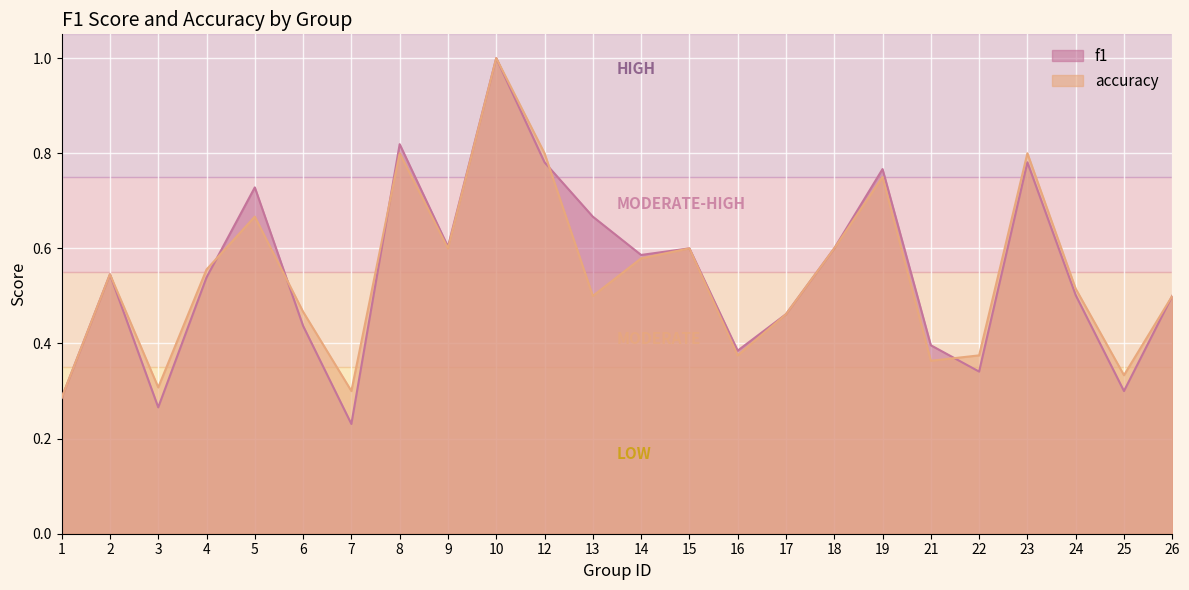

Is the value of accuracy at 23 greater than the value of f1 at 19?

Yes